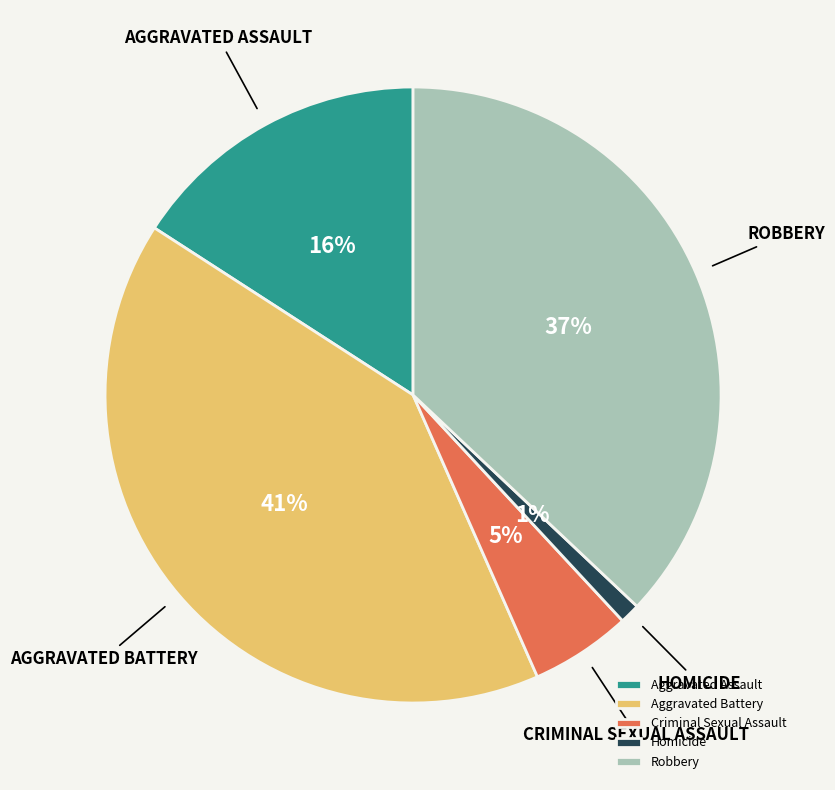

How many segments does this pie chart have?

5